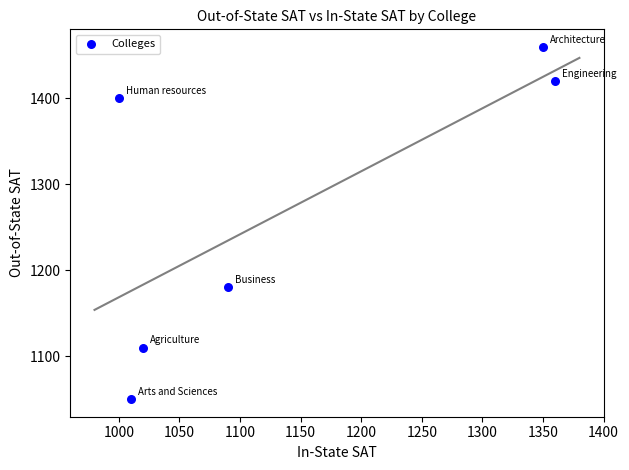

What is the average Y value?

1270